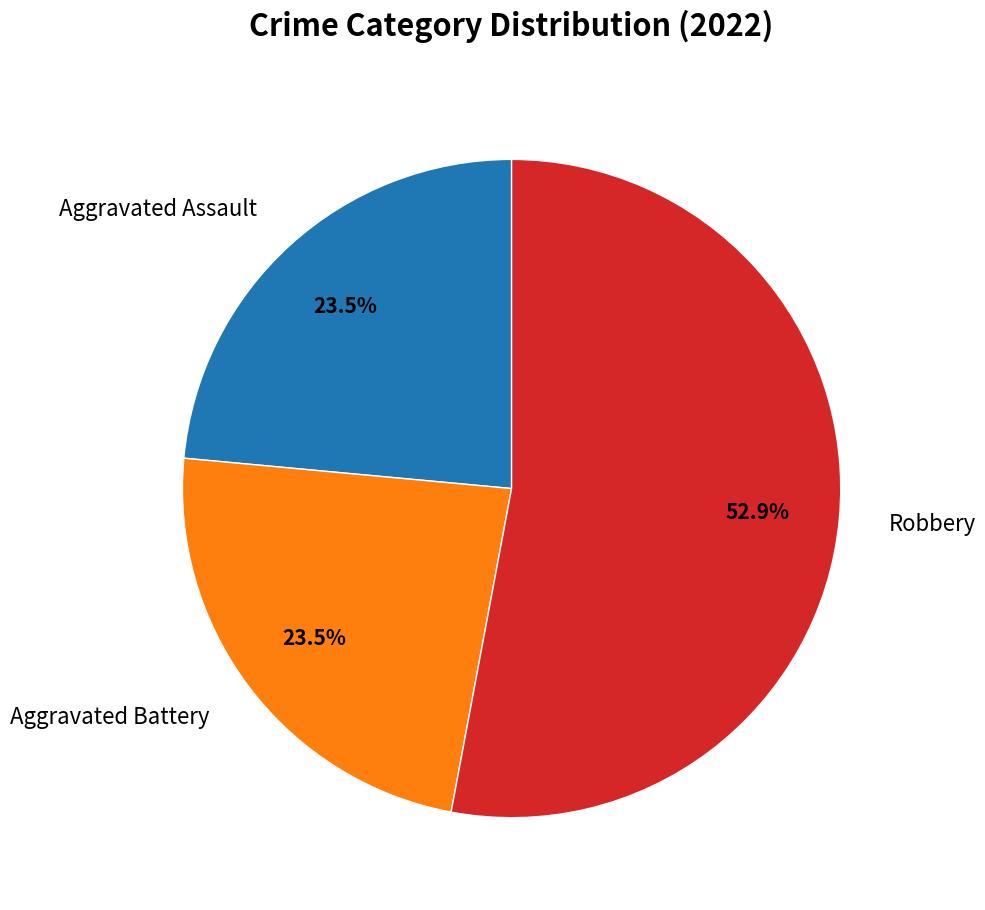

Which category accounts for the majority?

Robbery